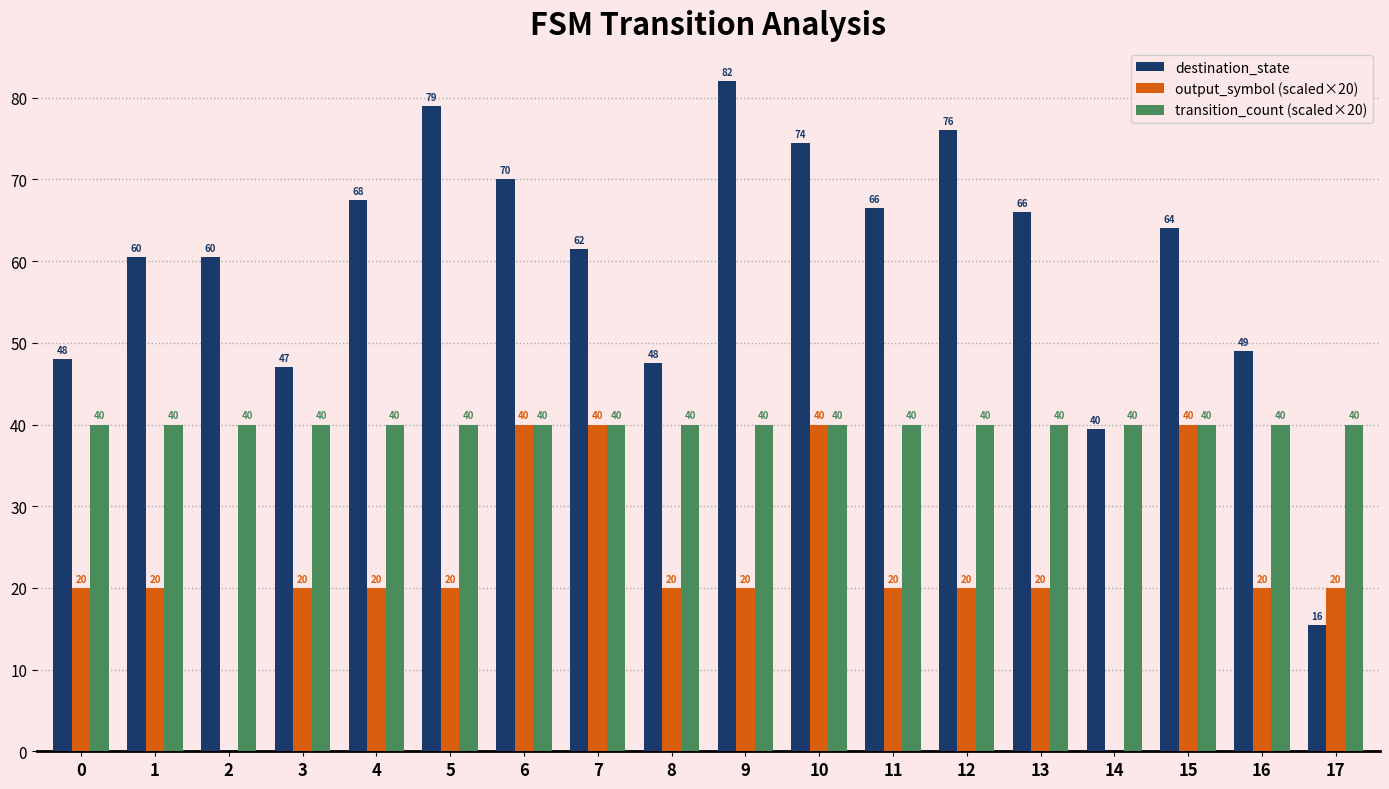

Read the destination_state value at 0.

48.0